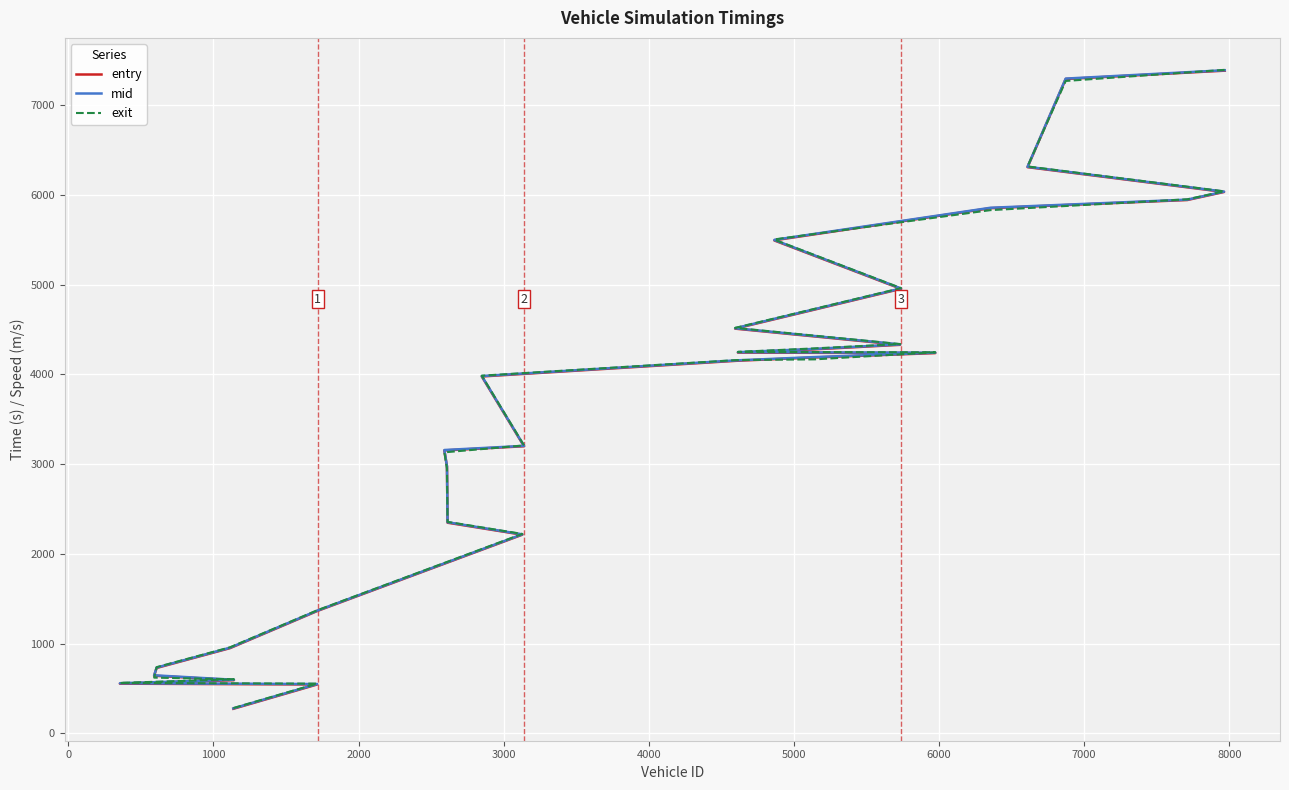

Reading right to left, what are all the values shown in this chart?

entry: 7385.9	7292.9	6310.2	6033.6	5943.9	5853.0	5495.5	5493.3	4953.9	4510.2	4329.9	4279.2	4243.0	4237.6	4189.1	4152.0	3976.9	3199.1	3152.6	2972.8	2347.0	2213.2	1364.0	949.0	727.8	641.4	591.9	552.8	543.7	272.9
mid: 7390.5	7297.4	6314.5	6037.5	5948.1	5857.5	5500.3	5498.1	4958.1	4514.5	4334.5	4284.1	4247.5	4242.2	4193.2	4156.6	3981.5	3203.5	3157.2	2977.5	2352.1	2217.3	1368.1	953.4	732.2	646.0	596.5	557.1	548.5	277.3
exit: 7395.0	7271.0	6318.2	6040.7	5951.8	5831.1	5505.1	5502.1	4961.9	4518.6	4338.3	4289.7	4250.8	4246.4	4167.7	4160.0	3985.9	3208.3	3131.3	2951.6	2356.4	2222.0	1372.0	958.2	736.5	620.1	601.6	561.1	553.1	280.8